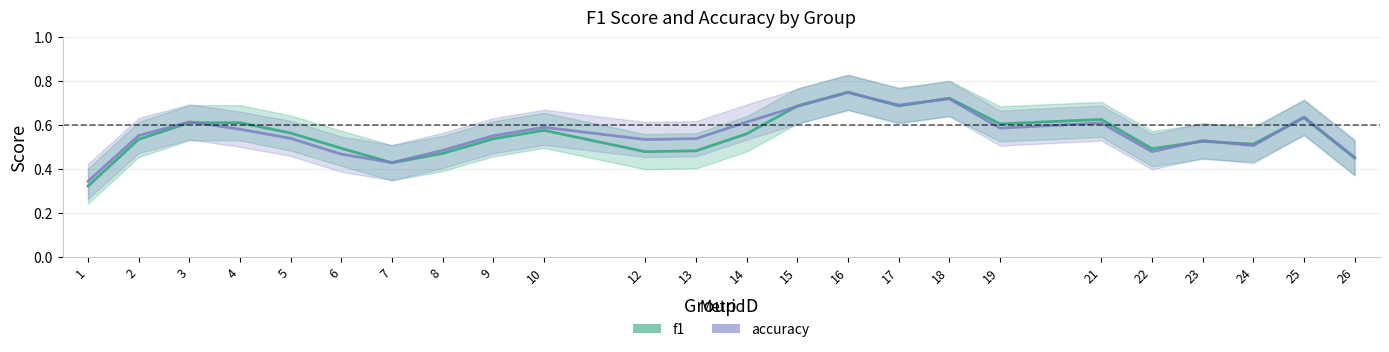

What is the average value of the accuracy series?

0.6